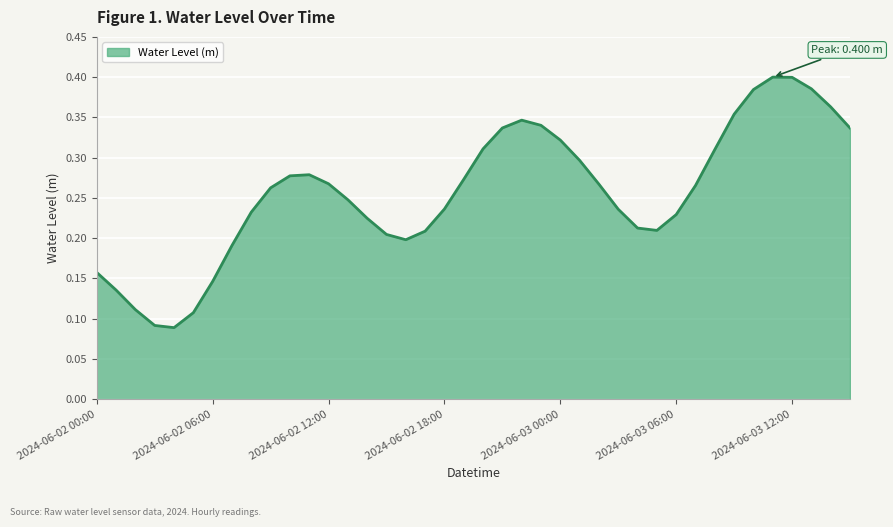

Does the chart display data point markers on the line(s)?

No